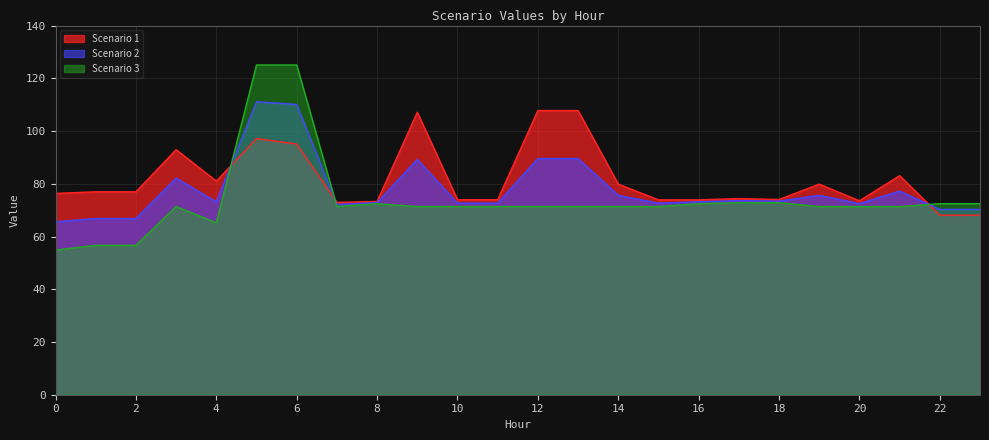

At which label does Scenario 3 reach its peak?

5